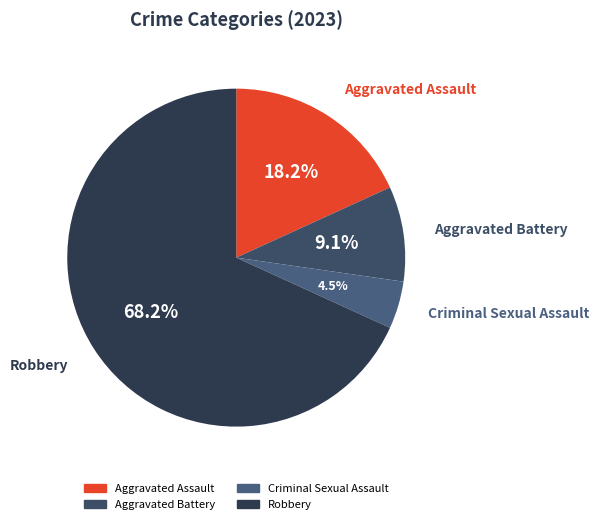

To the nearest percent, what percentage of the pie is Aggravated Battery?

9%